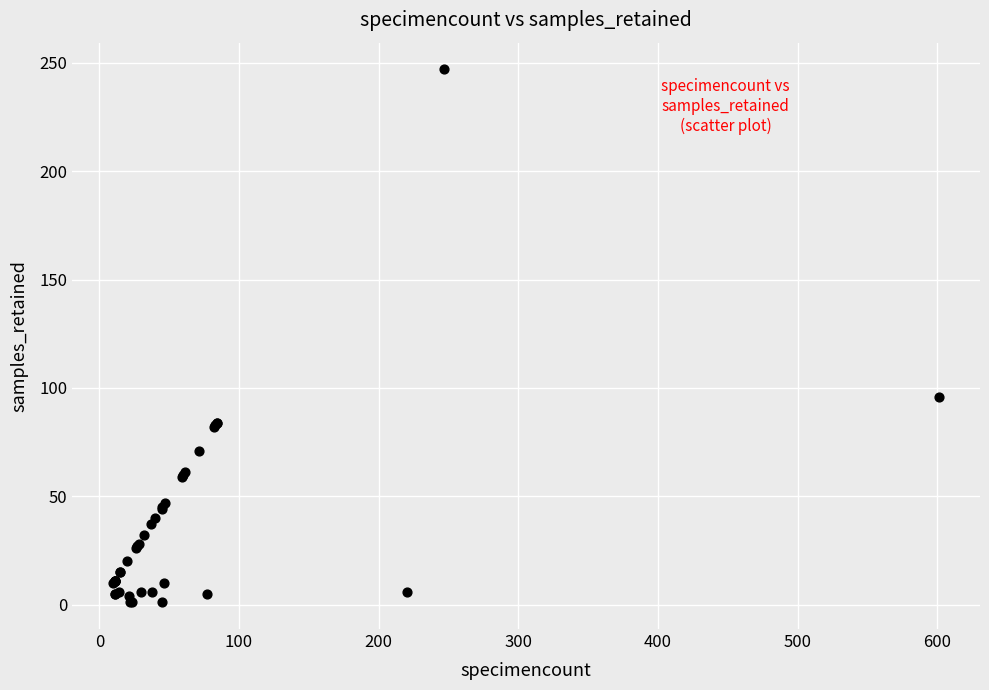

What Y value in the scatter plot is closest to 124?

96